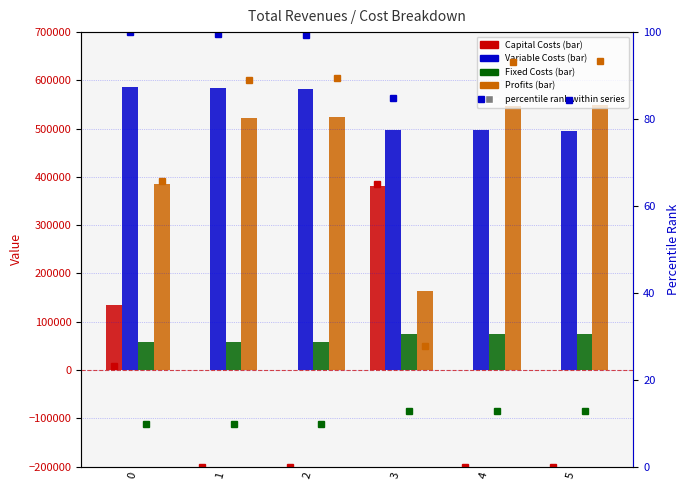

What is the minimum value for Total Profits?

163172.2